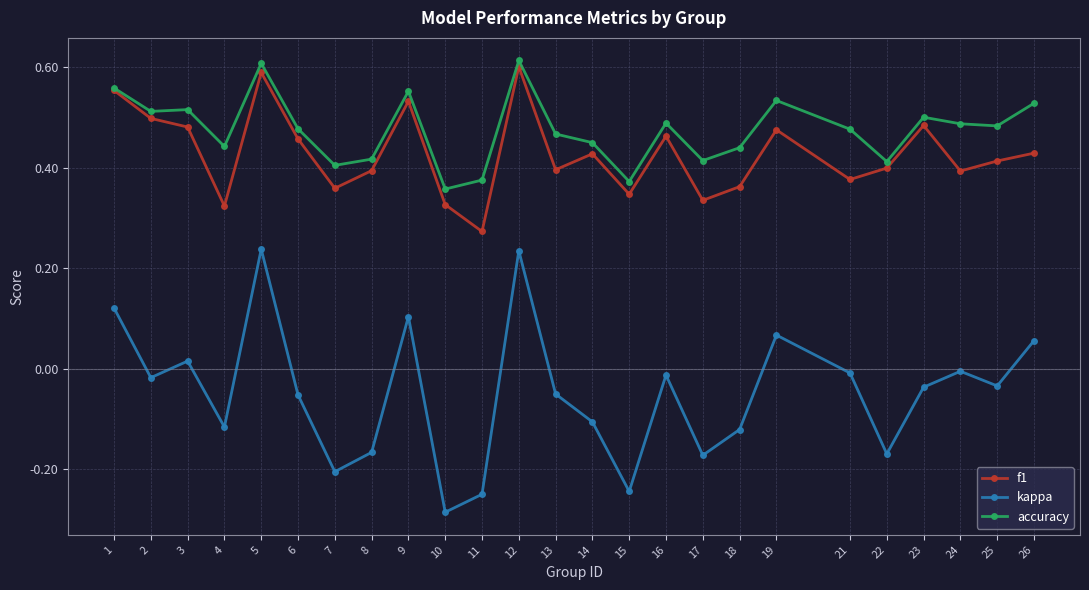

What is the total value across all series at 1?

1.2